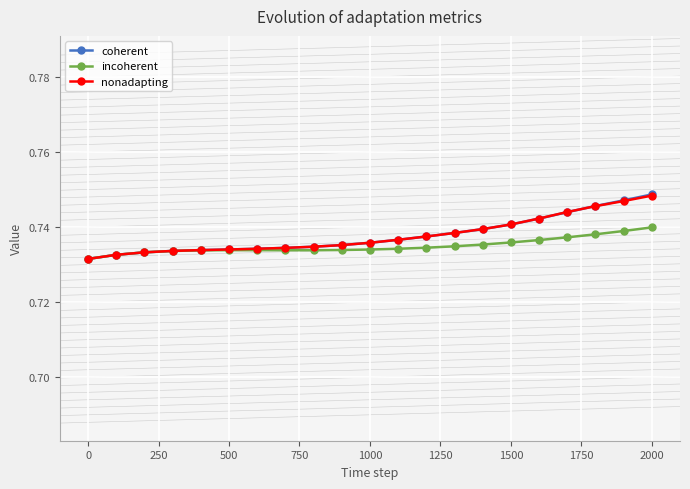

Which series has the largest range (max minus min)?

coherent